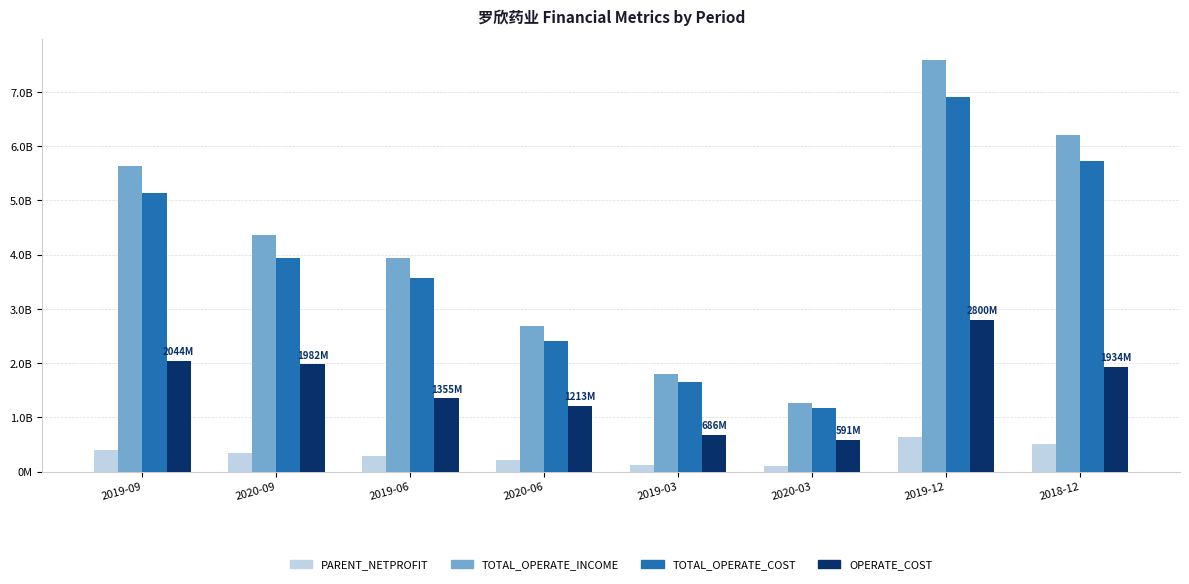

What is the label of the 6th bar from the left?

2020-03